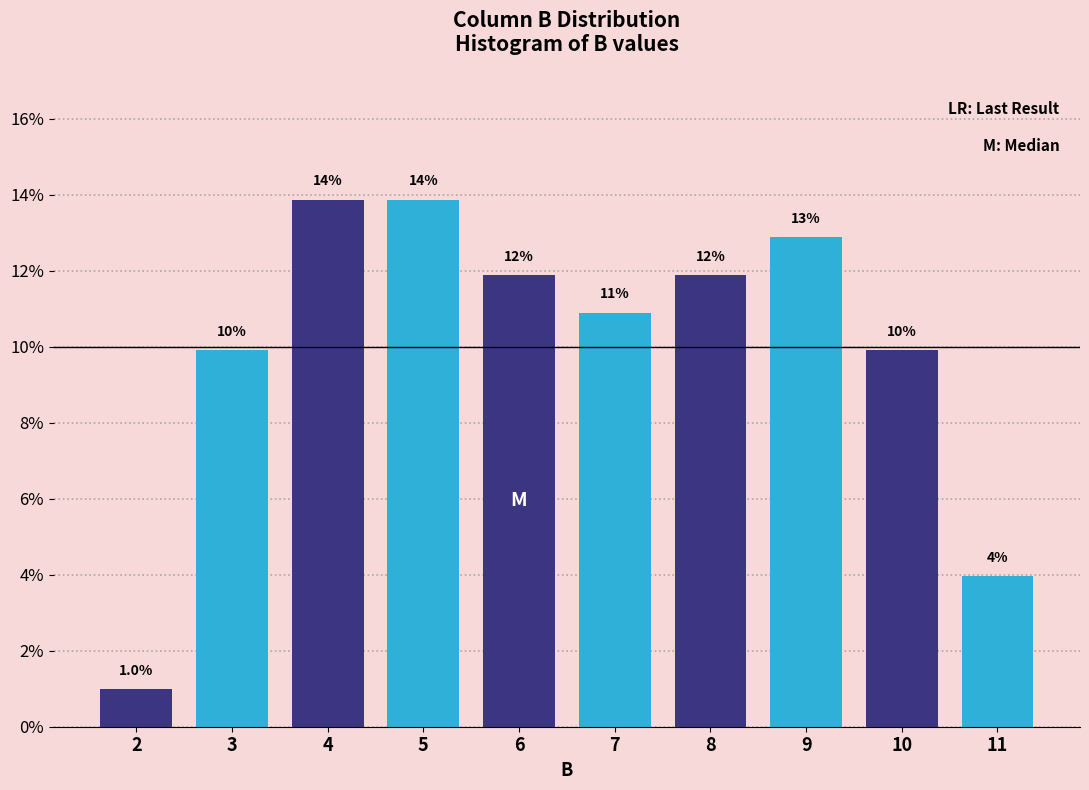

Does the chart contain any negative values?

No